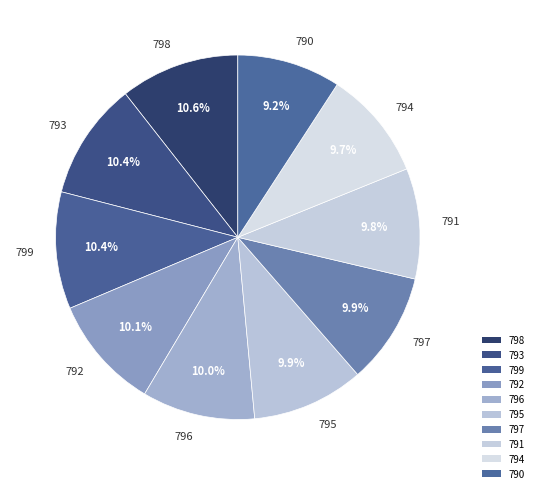

What is the smallest slice in the pie chart?

790